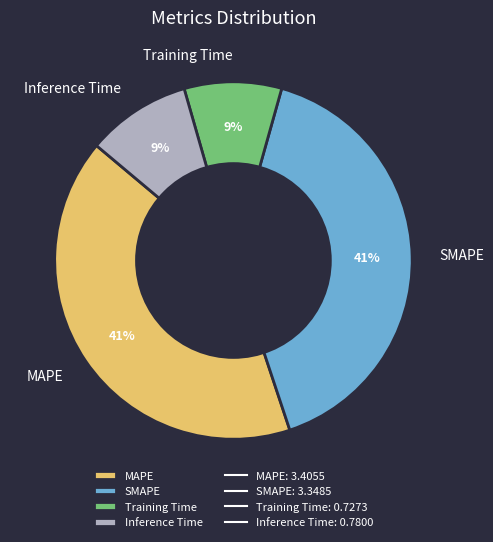

What is the ratio of the value at Inference Time to the value at SMAPE?

0.2